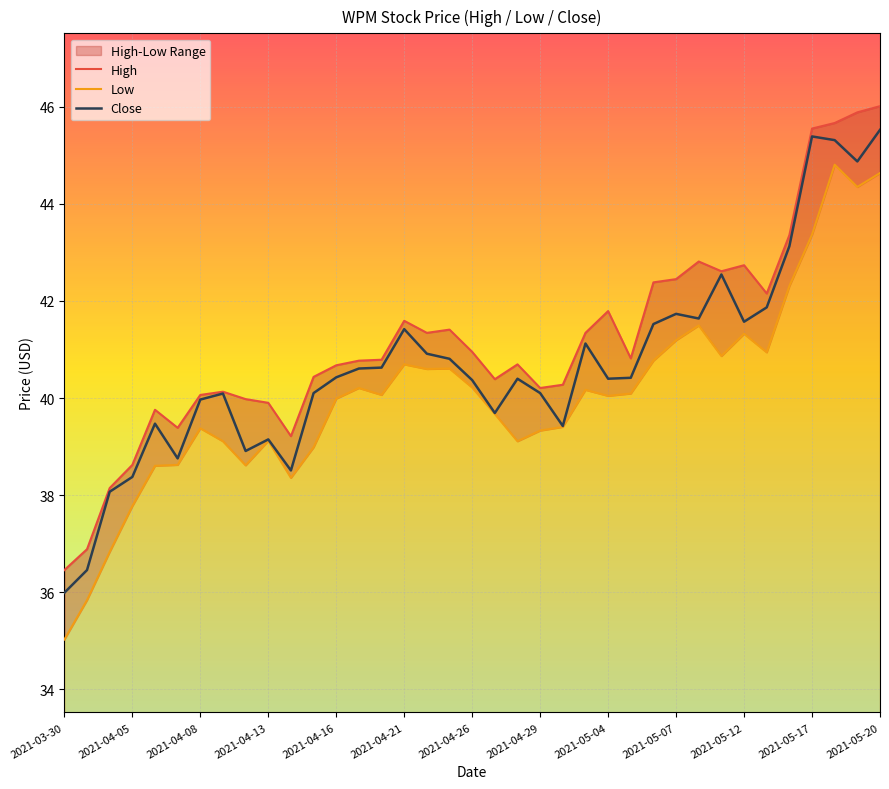

The Close series shows 40.4 at 2021-05-04. True or false?

True